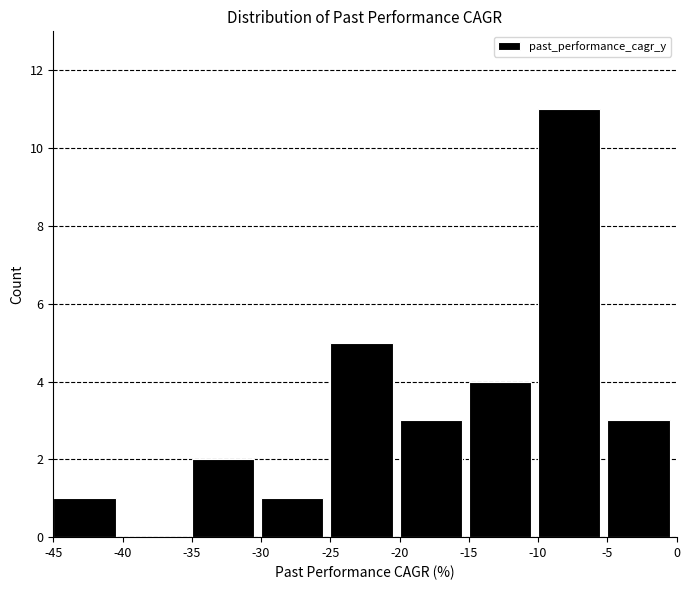

Which range on the x-axis has the tallest bar?

-10 to -5